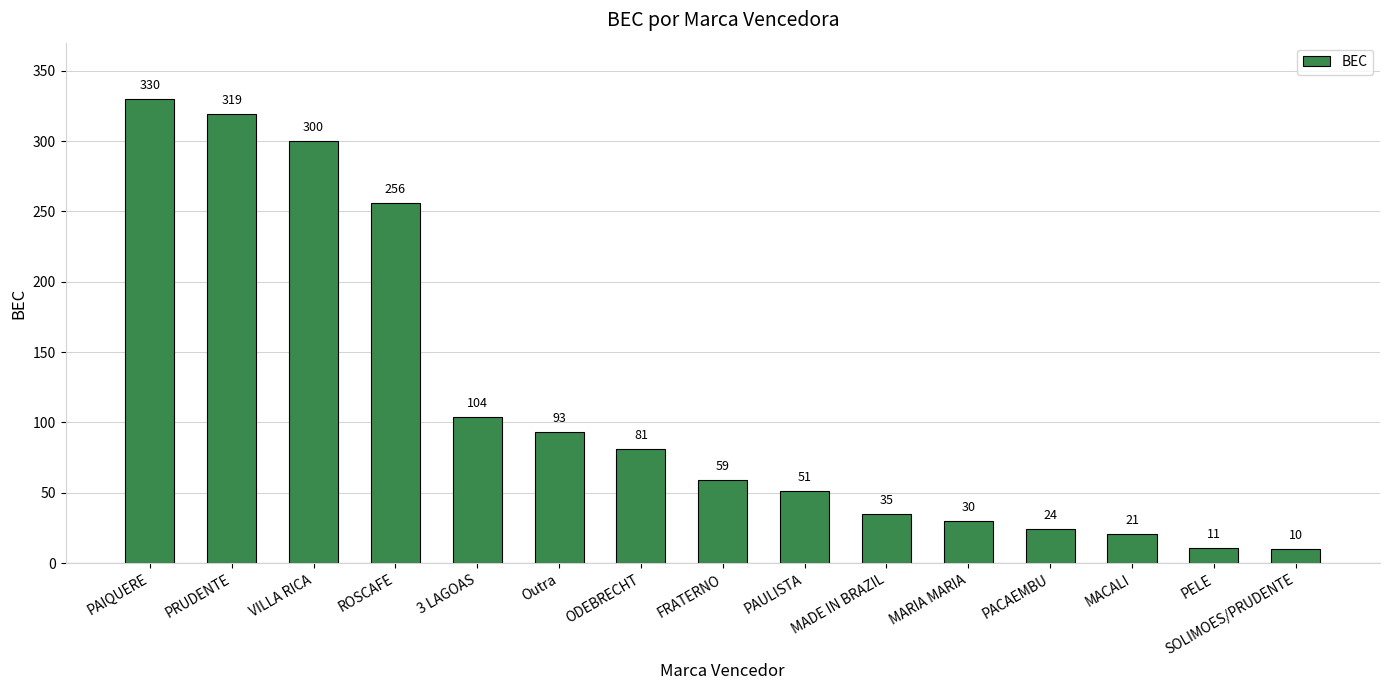

List the labels in order of value, smallest first.

SOLIMOES/PRUDENTE, PELE, MACALI, PACAEMBU, MARIA MARIA, MADE IN BRAZIL, PAULISTA, FRATERNO, ODEBRECHT, Outra, 3 LAGOAS, ROSCAFE, VILLA RICA, PRUDENTE, PAIQUERE